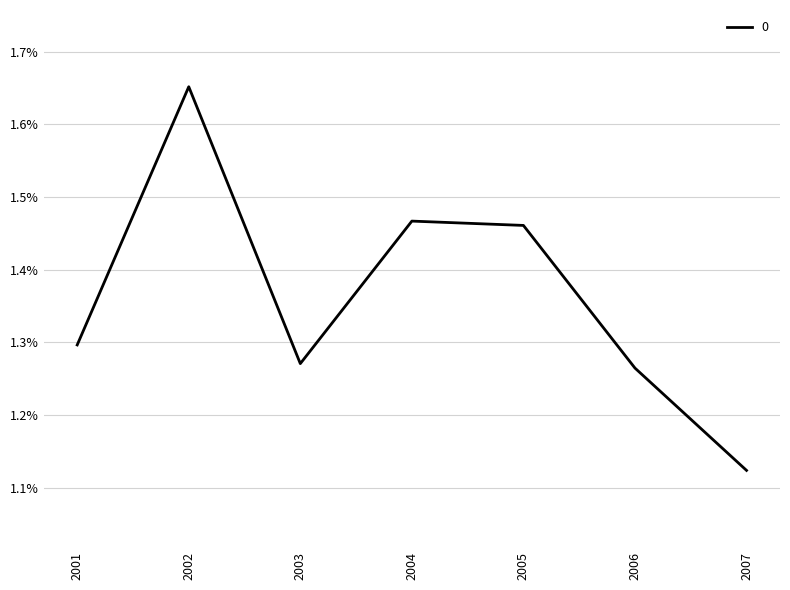

The chart shows a value of 2.2 at 2001. True or false?

False